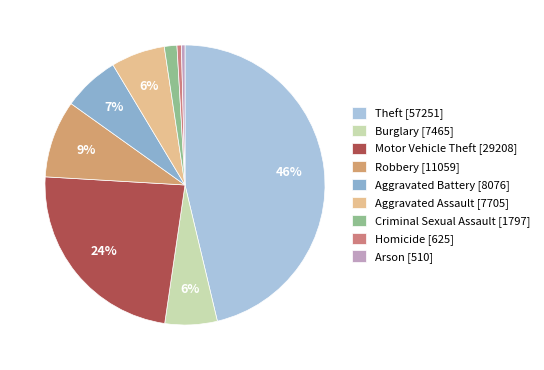

What percentage is the Homicide slice, to the nearest percent?

1%